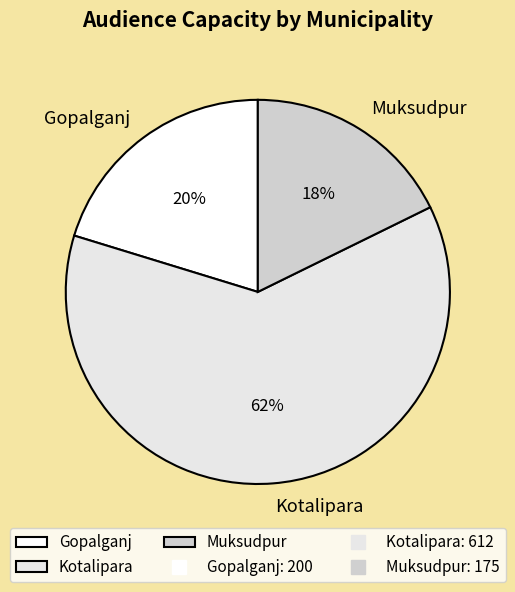

How many slices are in this pie chart?

3